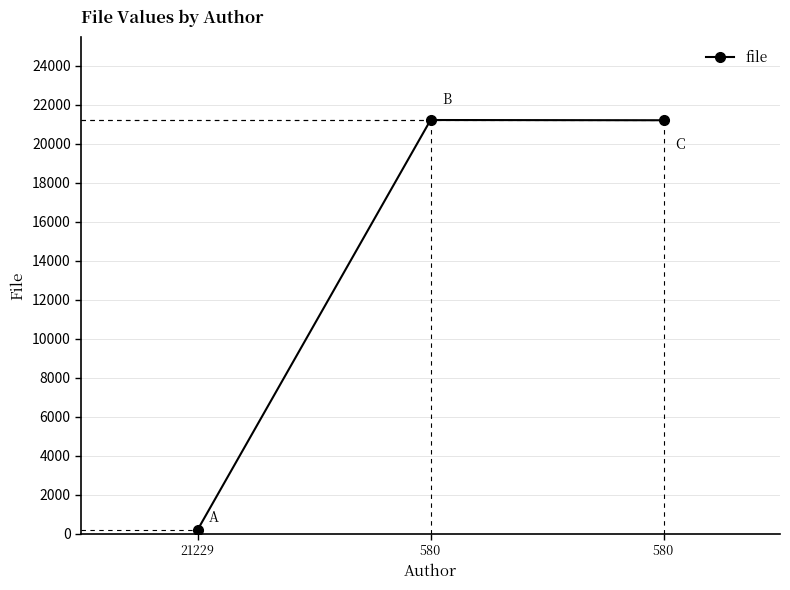

What is the change in value from 21229 to 580?

+21011